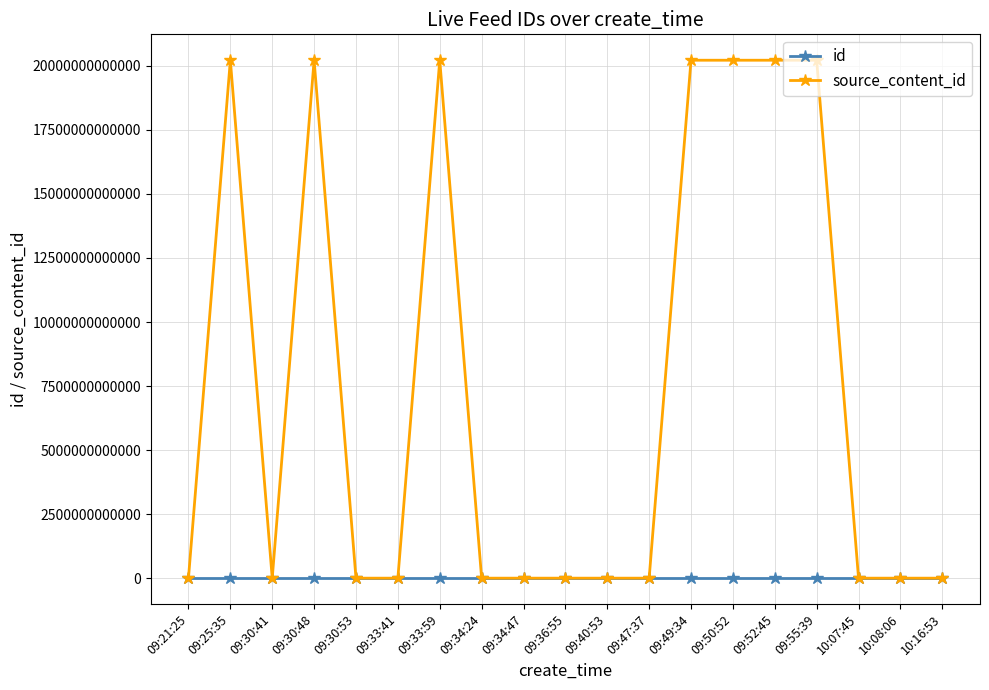

List the series in order of their peak value, highest first.

source_content_id, id